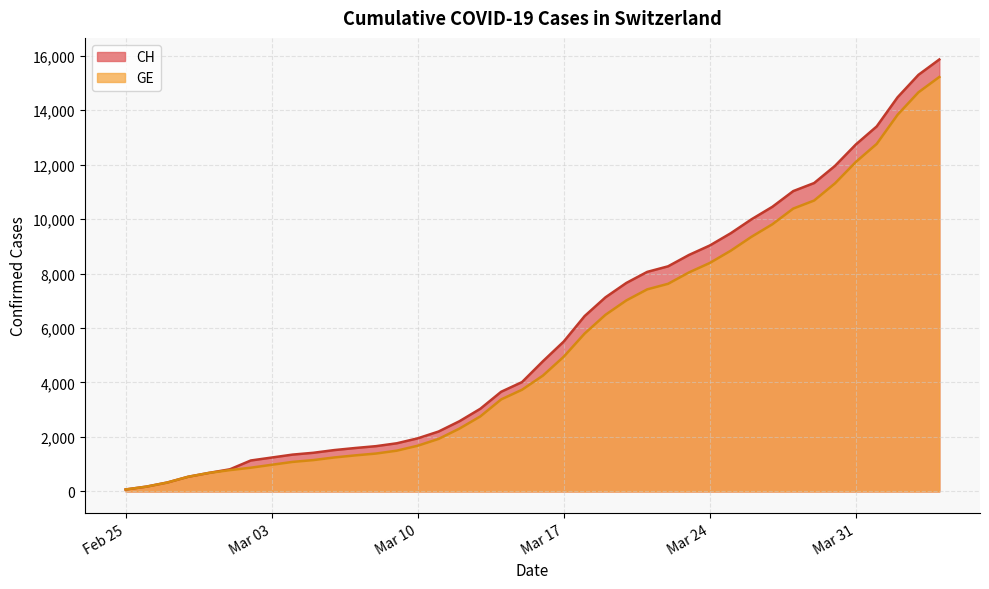

True or false: GE has a value of 177 at 2020-02-26.

True